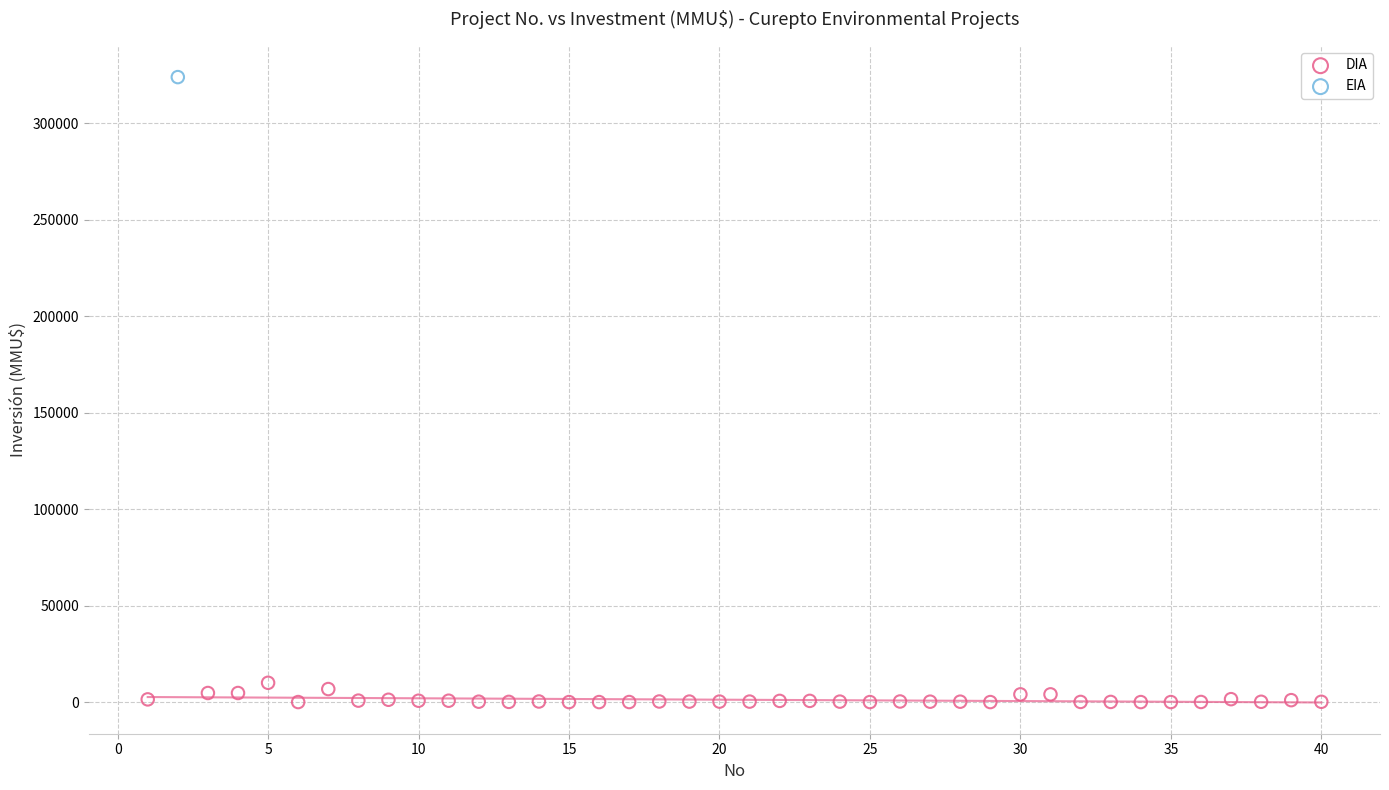

What are all the series names shown in the legend?

DIA, EIA